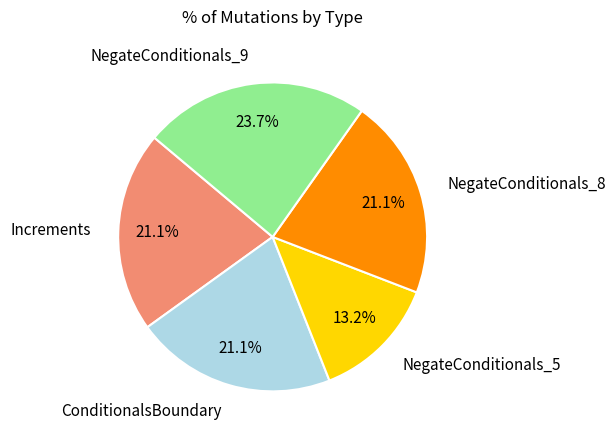

Count the number of slices in the pie.

5